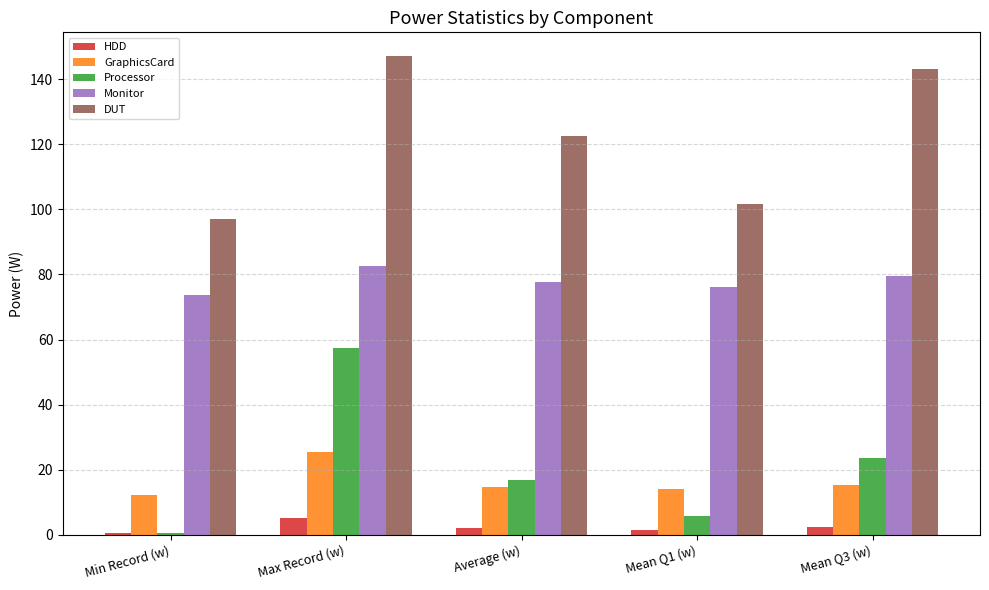

Between Min Record (w) and Max Record (w), which series saw the biggest shift?

Processor